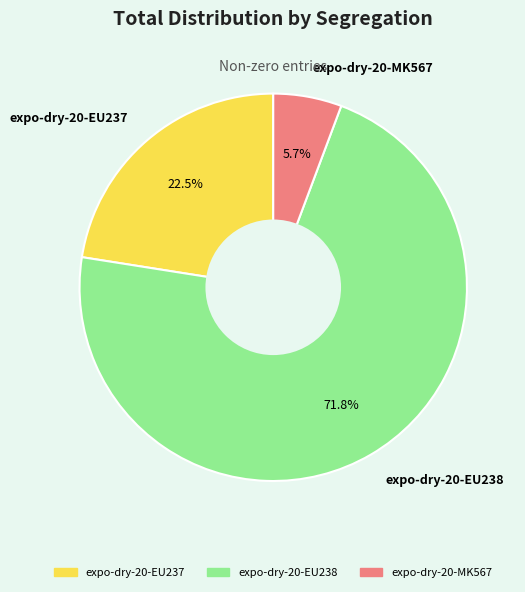

Do expo-dry-20-EU237 and expo-dry-20-MK567 together represent more than half of the pie?

No